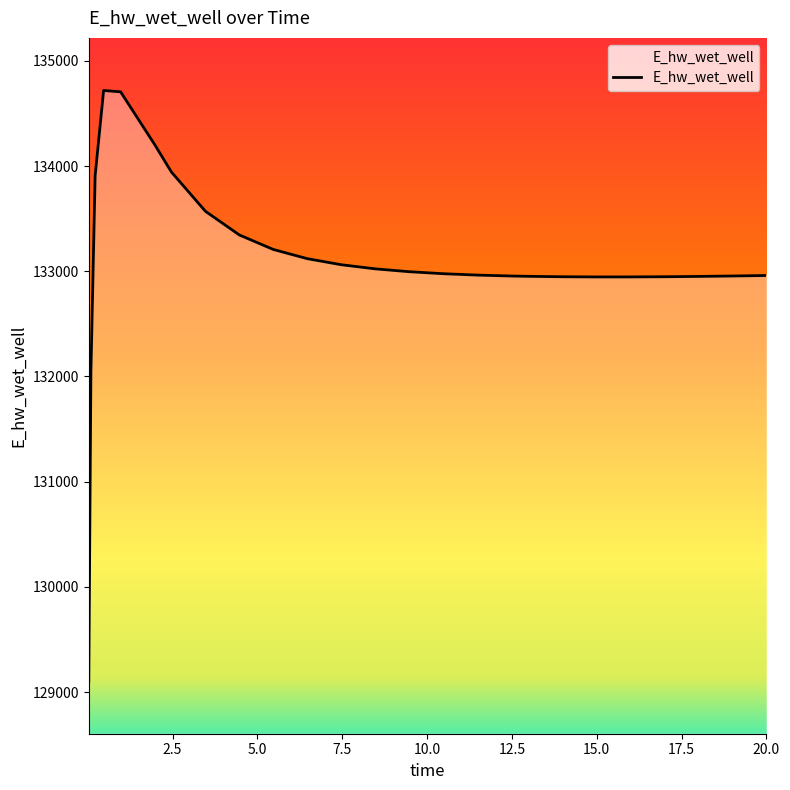

What is the smallest value displayed?

129103.9